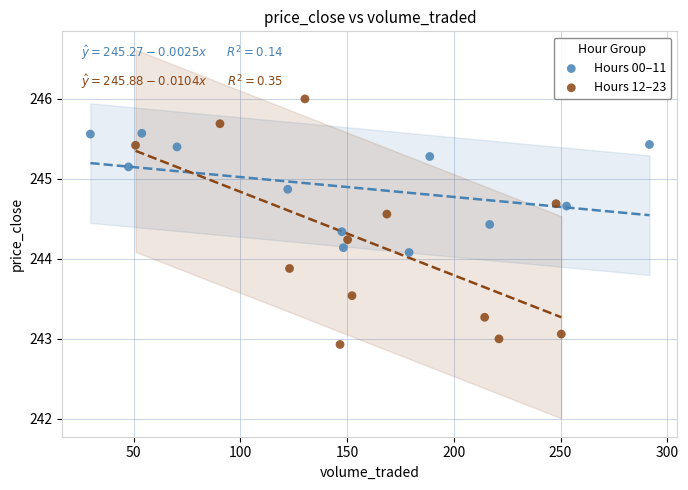

Which series reaches the maximum Y coordinate?

Hours 12–23